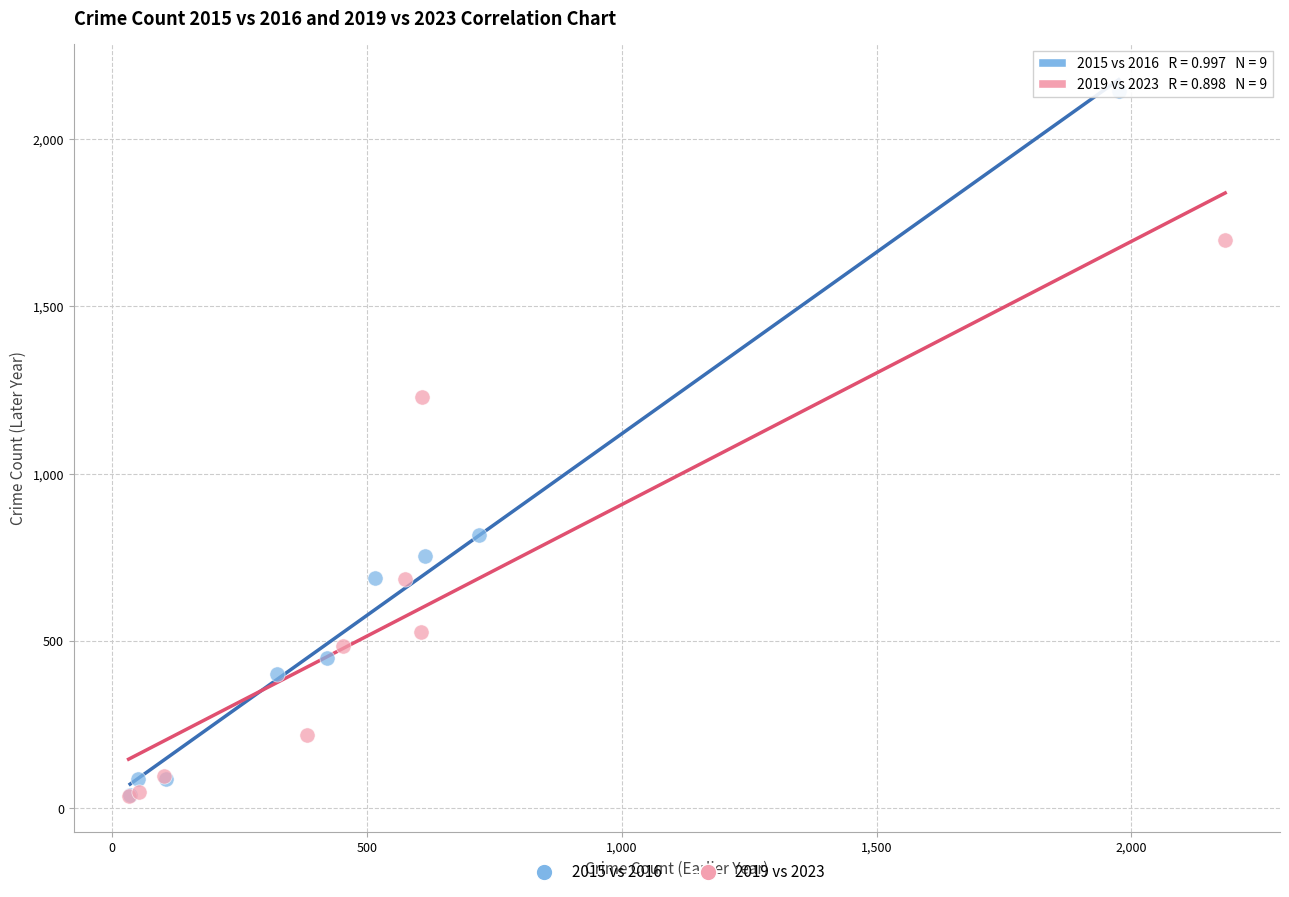

Which series reaches the maximum Y coordinate?

2015 vs 2016